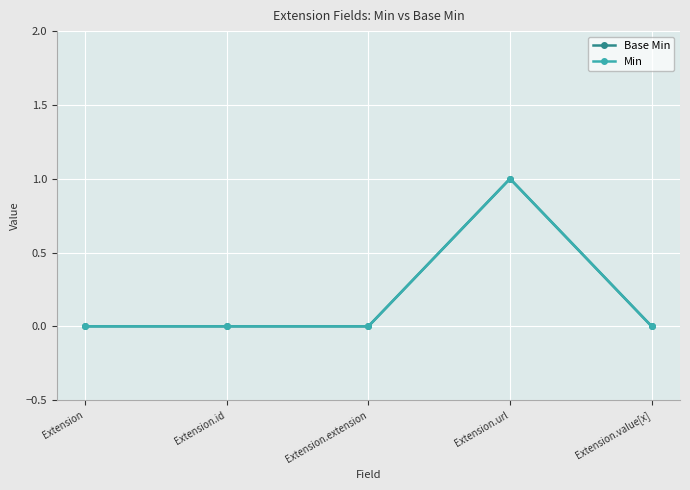

Does the chart have visible grid lines?

Yes